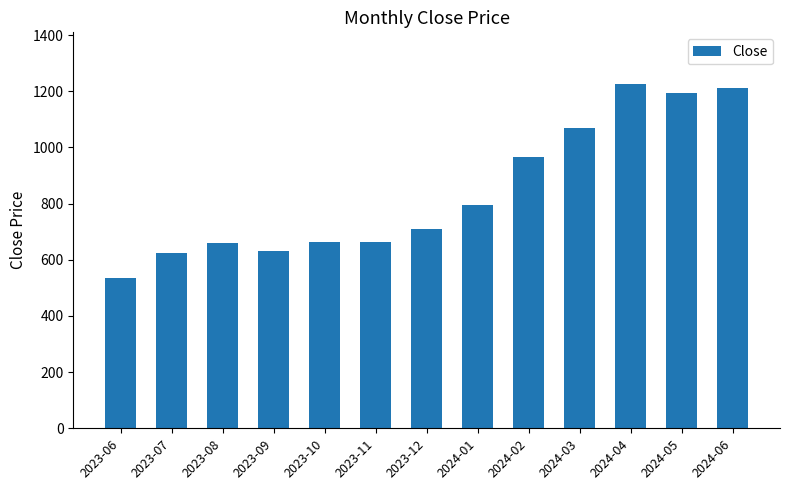

At which label is the value closest to 881?

2024-02